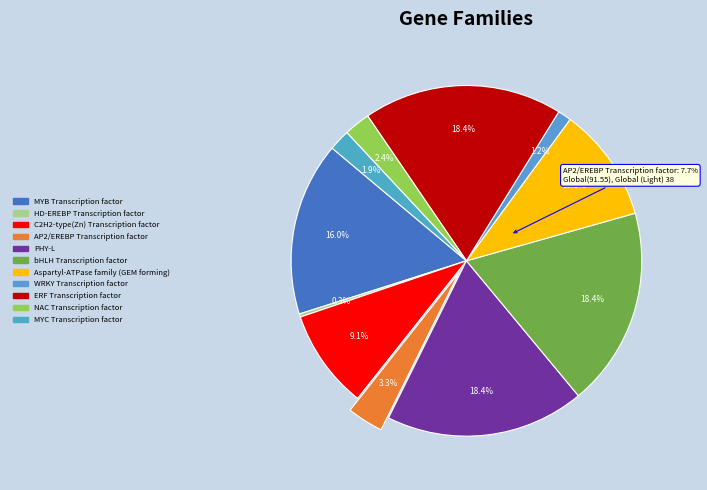

Rank the categories by value from lowest to highest.

1, 7, 10, 9, 3, 2, 6, 0, 4, 5, 8